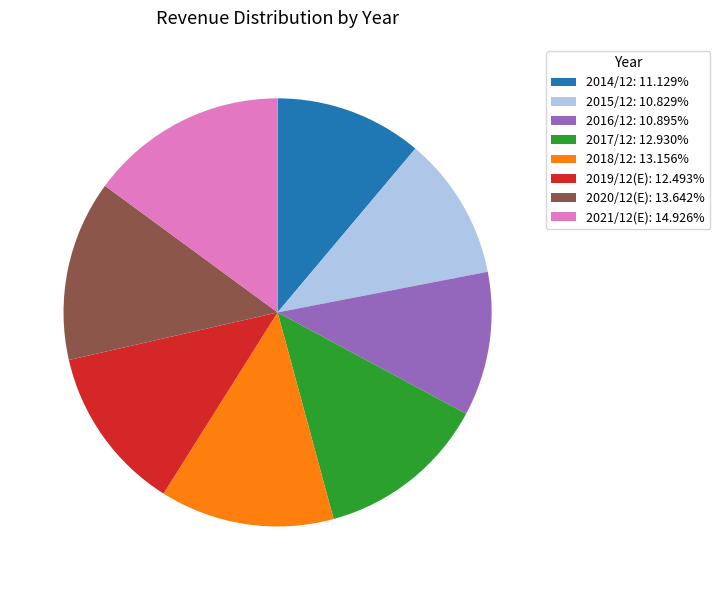

What is the ratio of the value at 2021/12(E): 14.926% to the value at 2020/12(E): 13.642%?

1.1